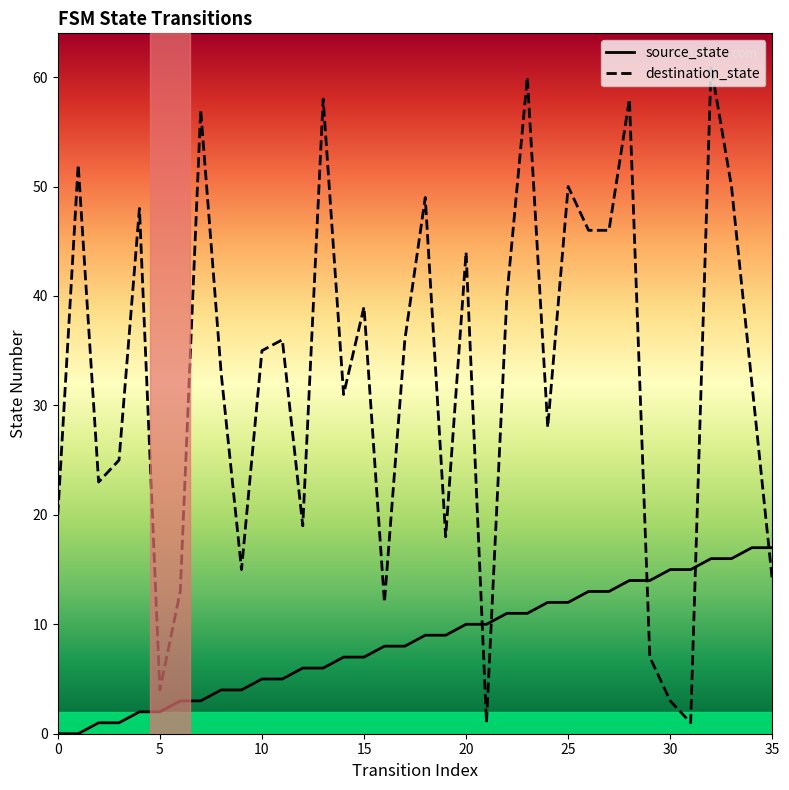

How many categories are shown in the chart?

36